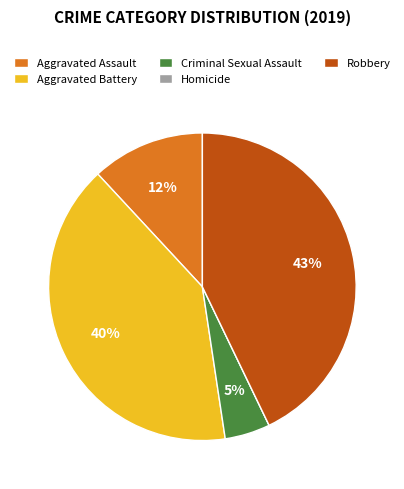

To the nearest percent, what percentage of the pie is Robbery?

43%